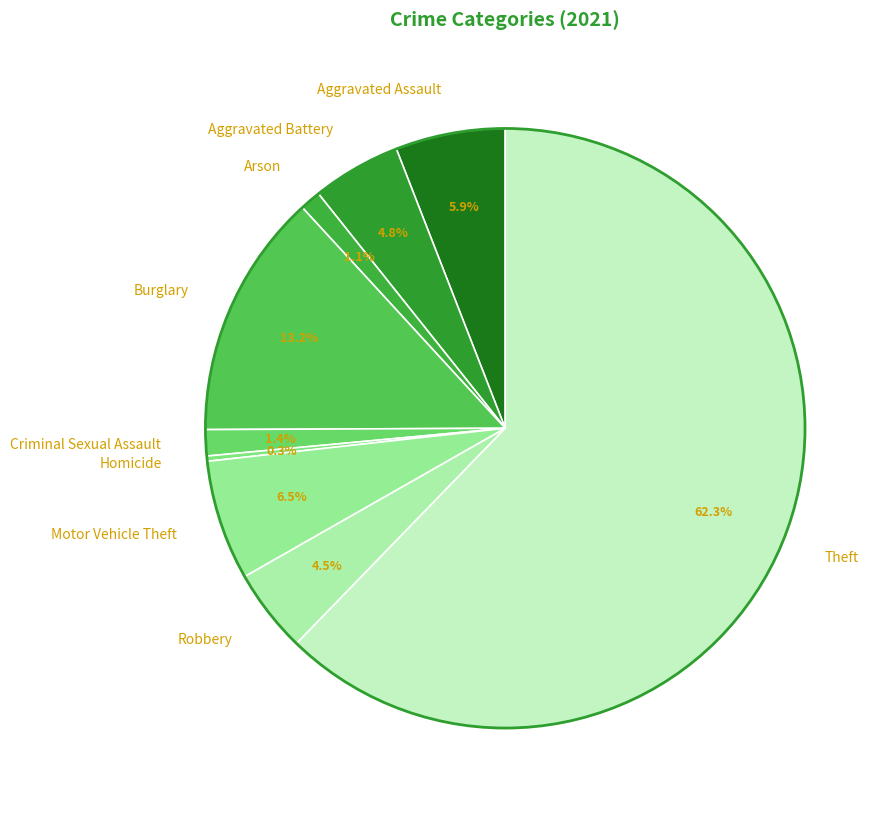

Which has a higher value, Homicide or Aggravated Assault?

Aggravated Assault